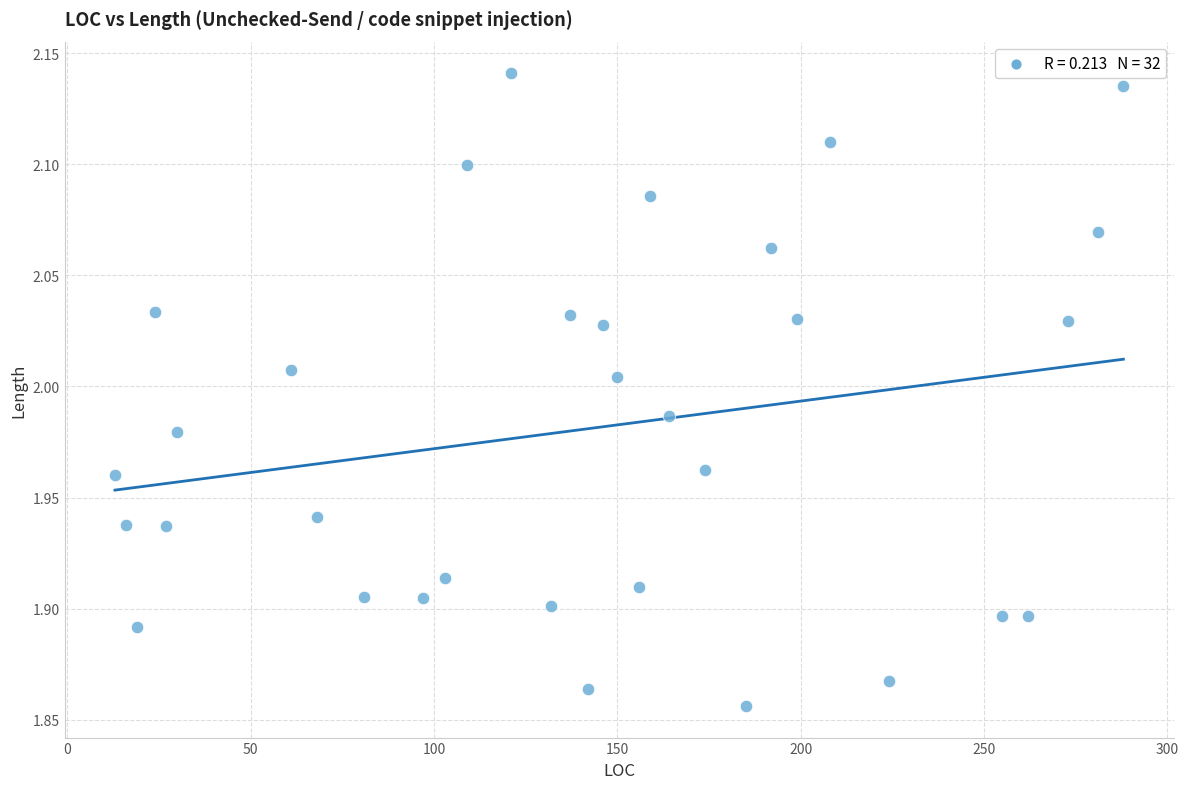

What is the range of X values (max minus min)?

275.0